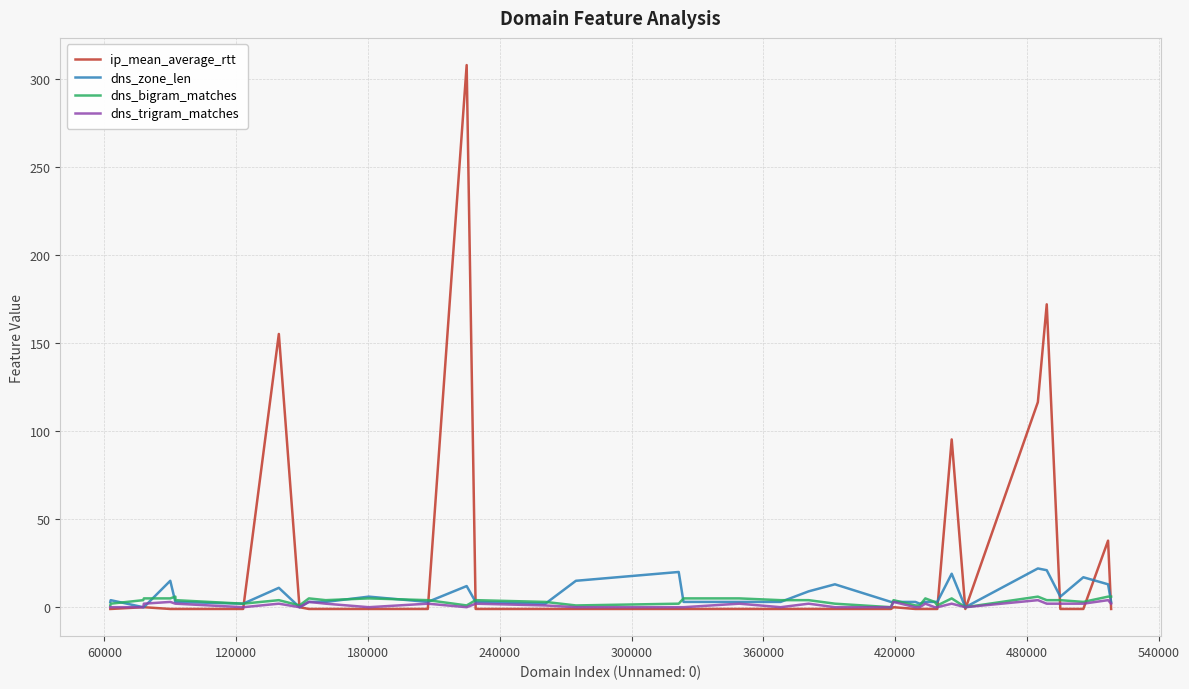

What is the average value of the dns_zone_len series?

6.7